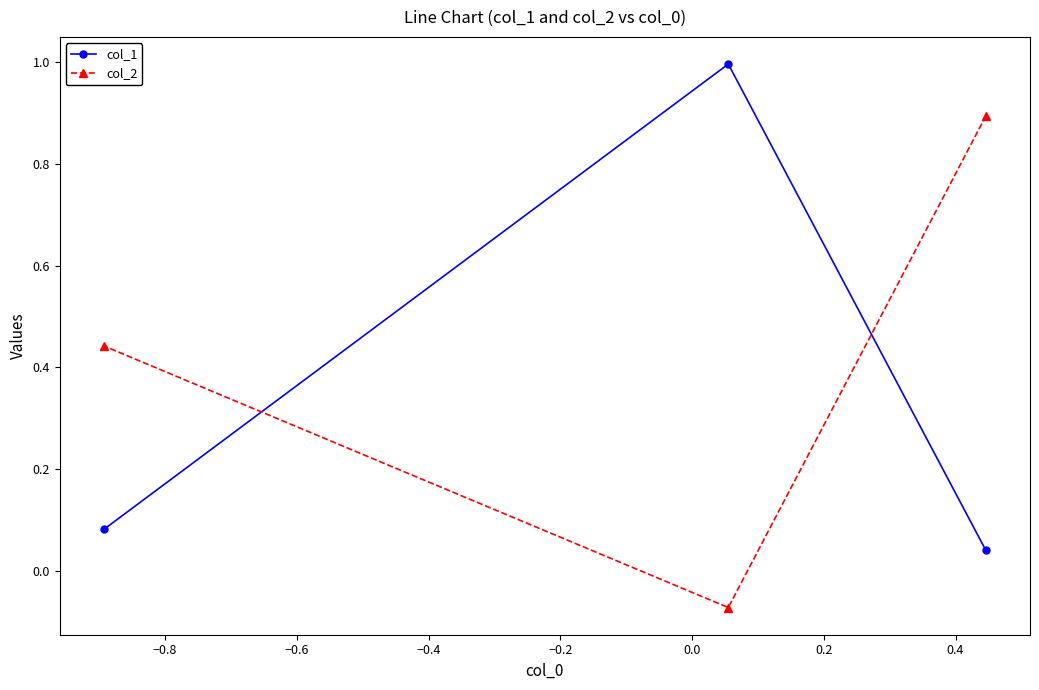

Rank the series by their average value, from lowest to highest.

col_1, col_2